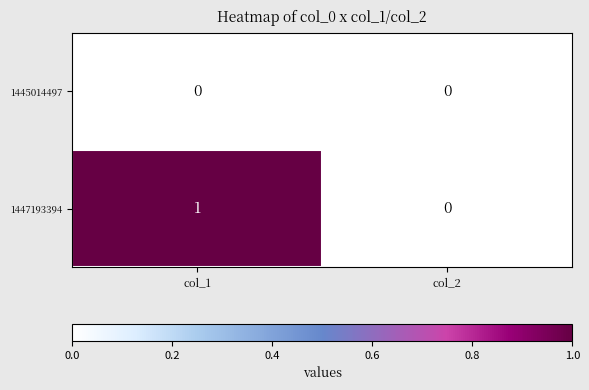

Which category has the lowest value in the 1447193394 series?

col_2